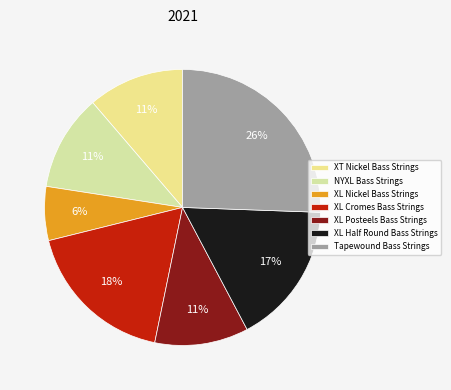

Is it true that XL Nickel Bass Strings is 1% of the pie?

False